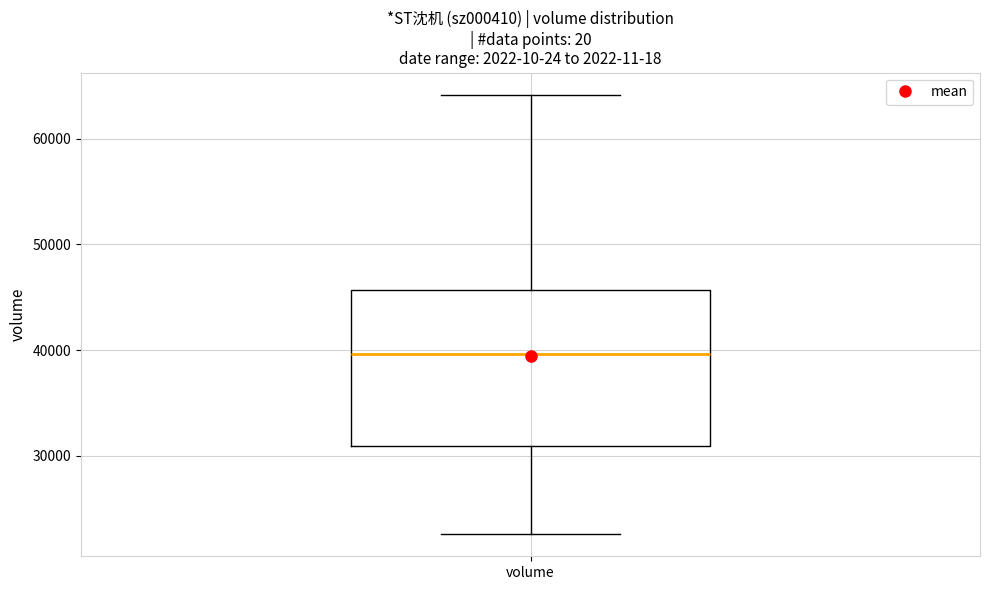

Where does the lower whisker of the box for volume end on the y-axis? The values are not printed on the chart, so give them approximately, as read against the axis.

23000